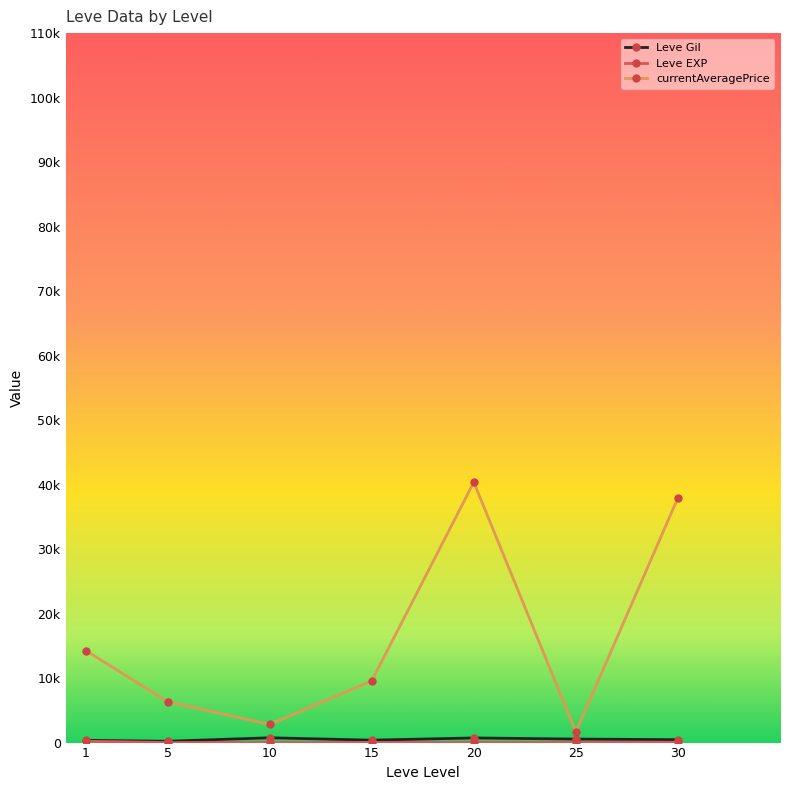

Between 10 and 25, which is larger?

10